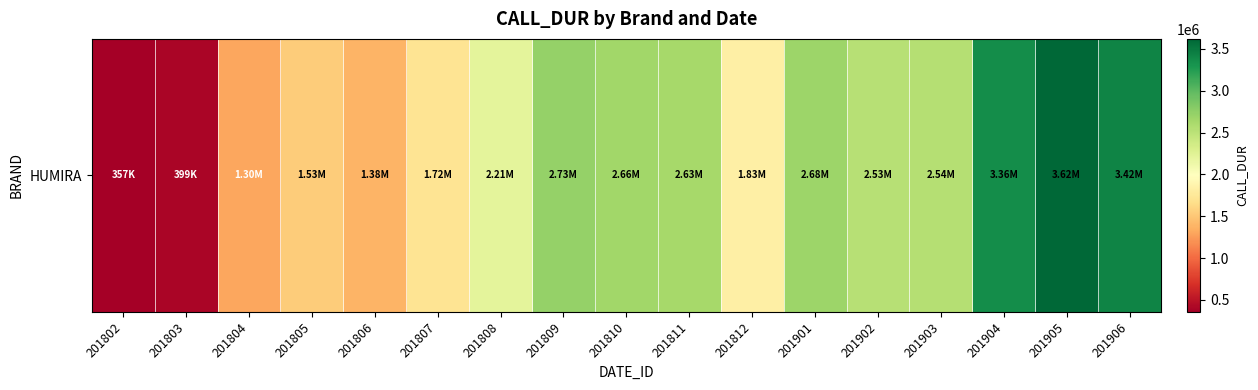

Reading right to left, transcribe all the data shown in this chart.

201906=3421885	201905=3619814	201904=3355347	201903=2543310	201902=2530740	201901=2677050	201812=1829040	201811=2627910	201810=2660010	201809=2727570	201808=2206650	201807=1719690	201806=1384050	201805=1532430	201804=1301580	201803=399030	201802=357360